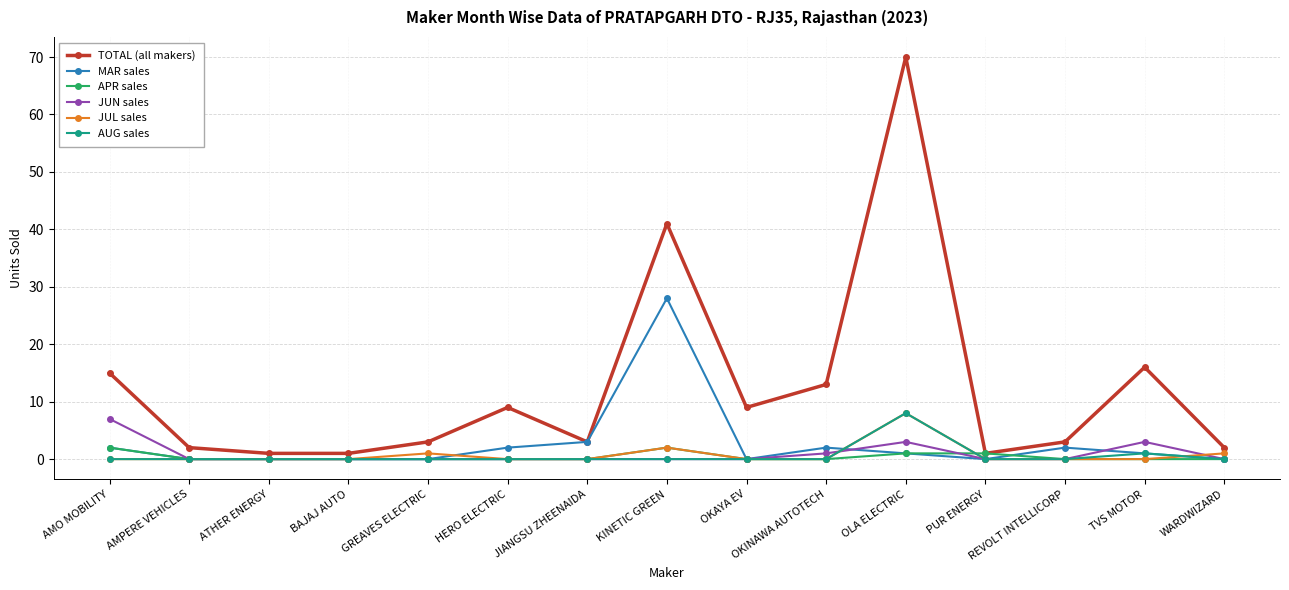

Reading right to left, what are all the values shown in this chart?

TOTAL (all makers): 2	16	3	1	70	13	9	41	3	9	3	1	1	2	15
MAR sales: 0	1	2	0	1	2	0	28	3	2	0	0	0	0	2
APR sales: 0	0	0	1	1	0	0	2	0	0	0	0	0	0	2
JUN sales: 0	3	0	0	3	1	0	0	0	0	0	0	0	0	7
JUL sales: 1	0	0	0	8	0	0	2	0	0	1	0	0	0	0
AUG sales: 0	1	0	0	8	0	0	0	0	0	0	0	0	0	0